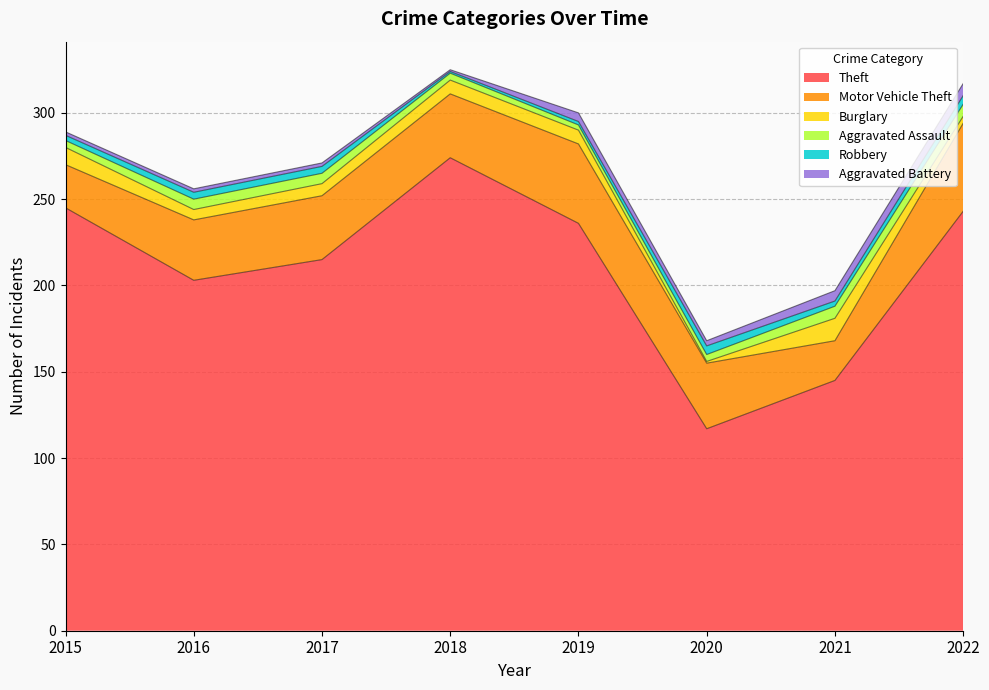

Is the value of Theft at 2019 greater than the value of Robbery at 2021?

Yes